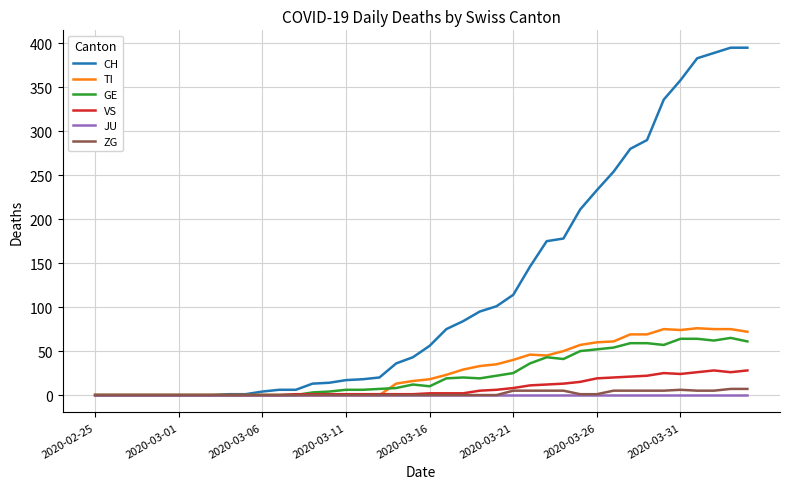

Which series has the largest total across all categories?

CH